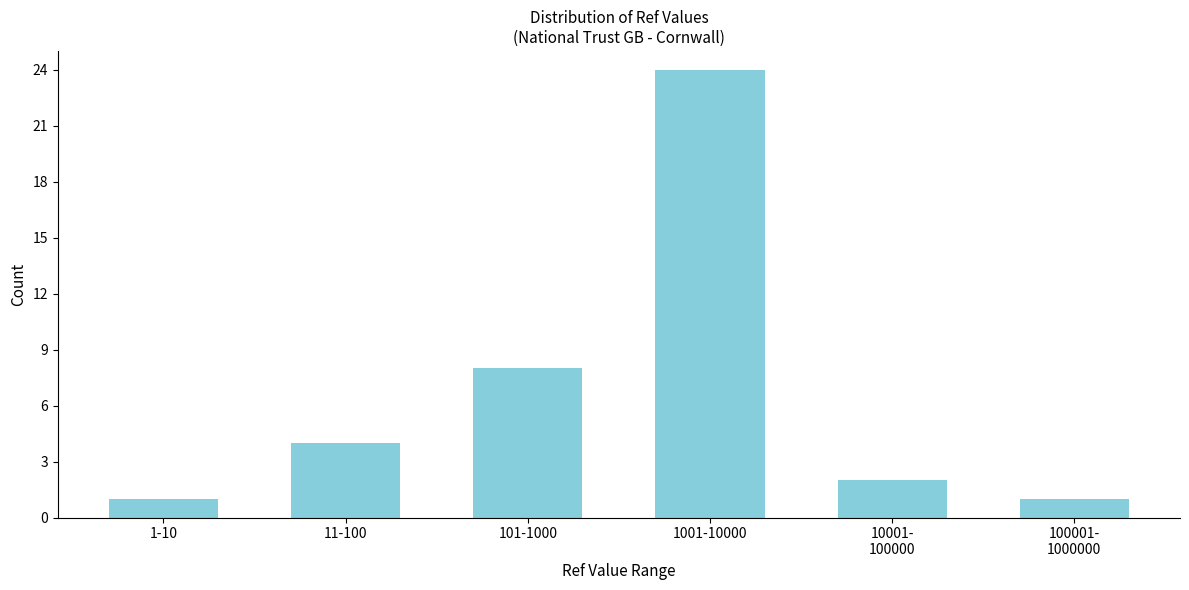

Reading left to right, extract all data points from this chart.

1	4	8	24	2	1